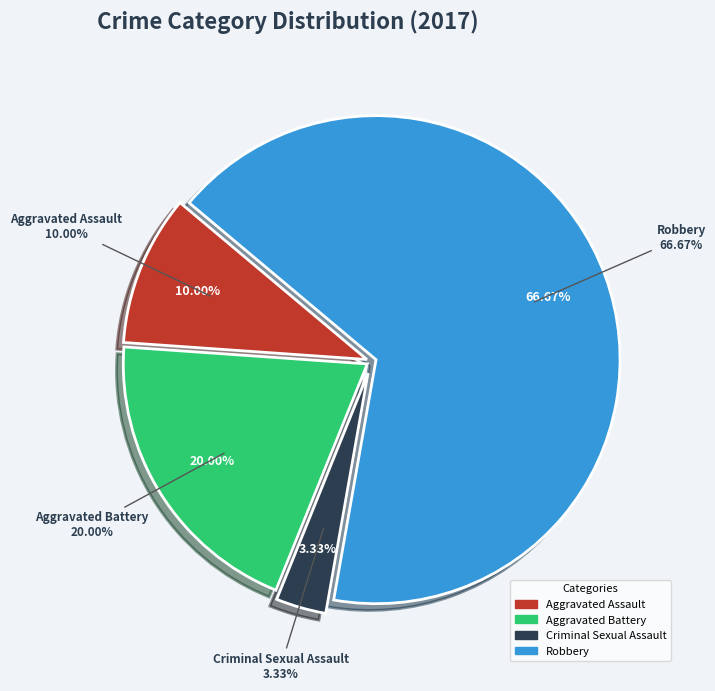

The Criminal Sexual Assault slice represents 1% of the pie. True or false?

False